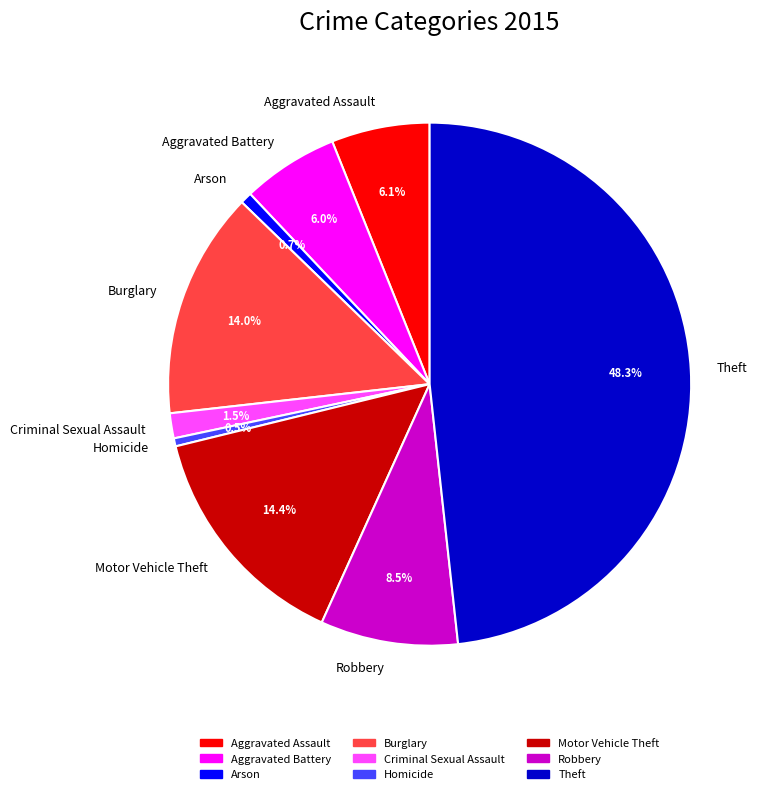

Combined, do Motor Vehicle Theft and Criminal Sexual Assault account for over 50%?

No